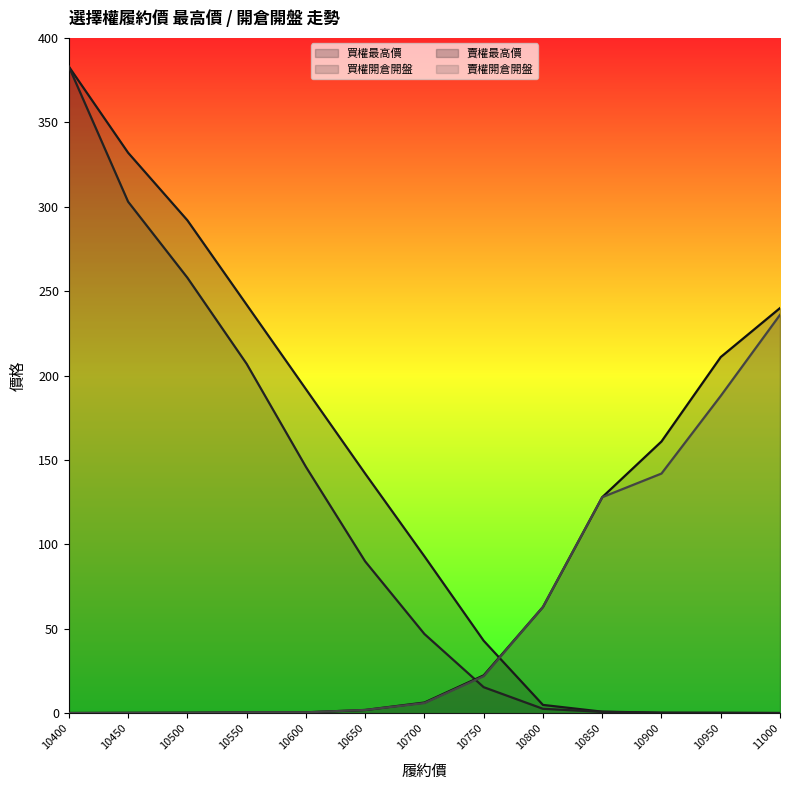

Which series ends up on top after the final intersection of 買權開倉開盤 and 賣權開倉開盤?

賣權開倉開盤